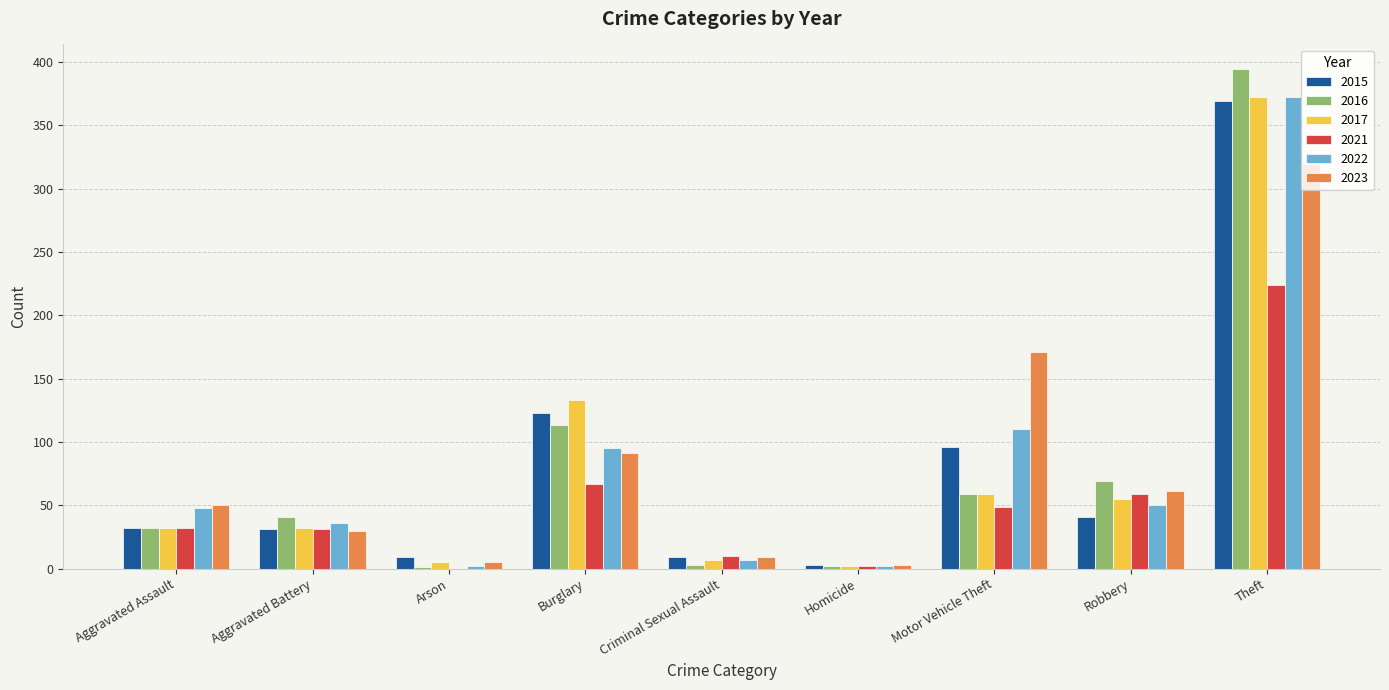

Where is 2023 nearest to the value 161?

Motor Vehicle Theft